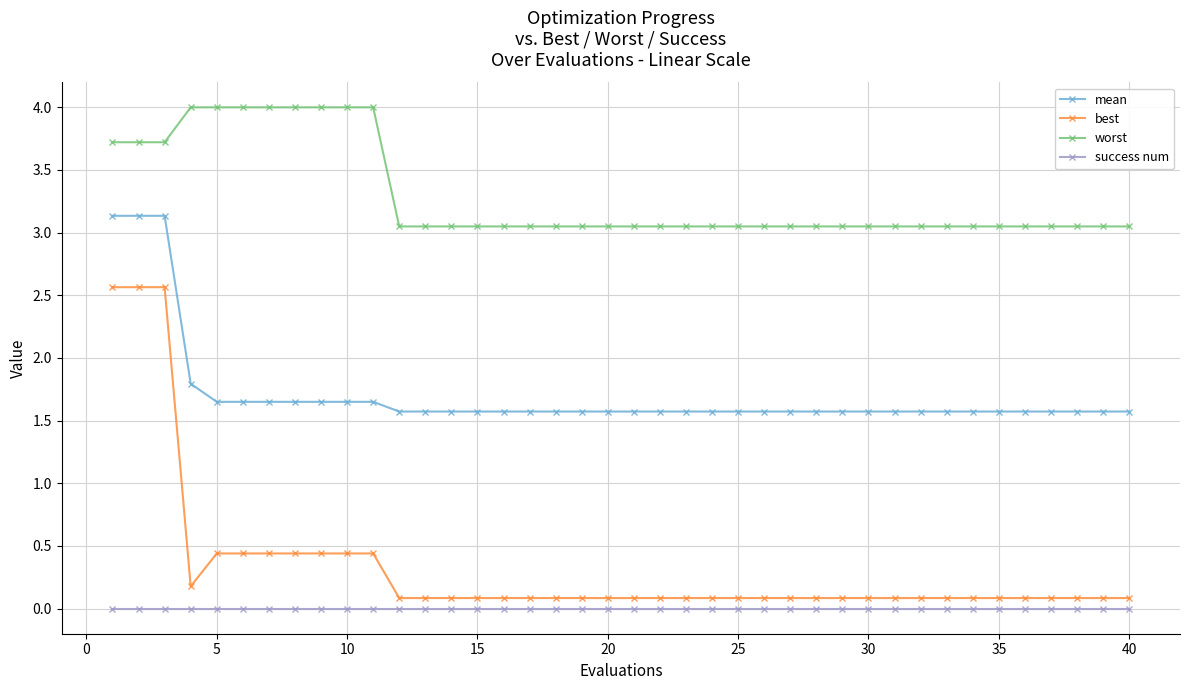

Does the chart have visible grid lines?

Yes